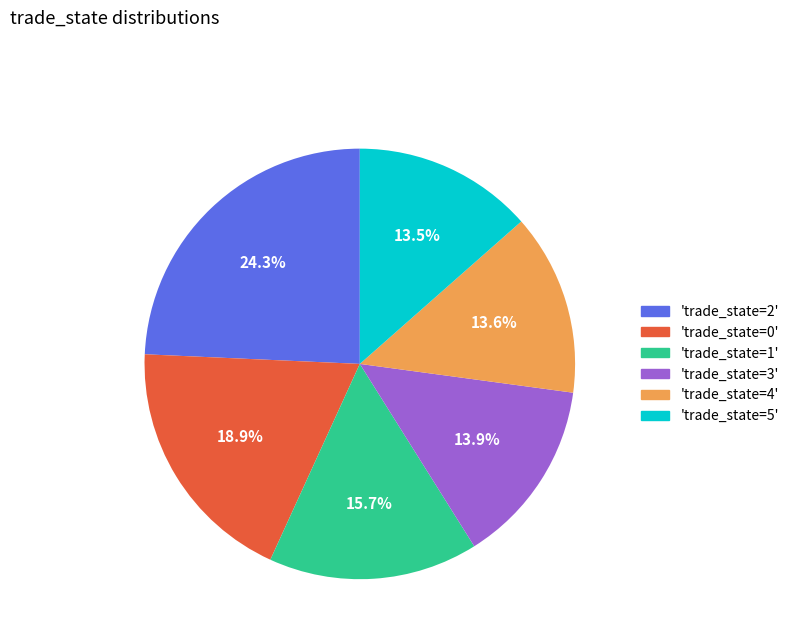

What is the total percentage of 'trade_state=3' and 'trade_state=0'?

32.8%